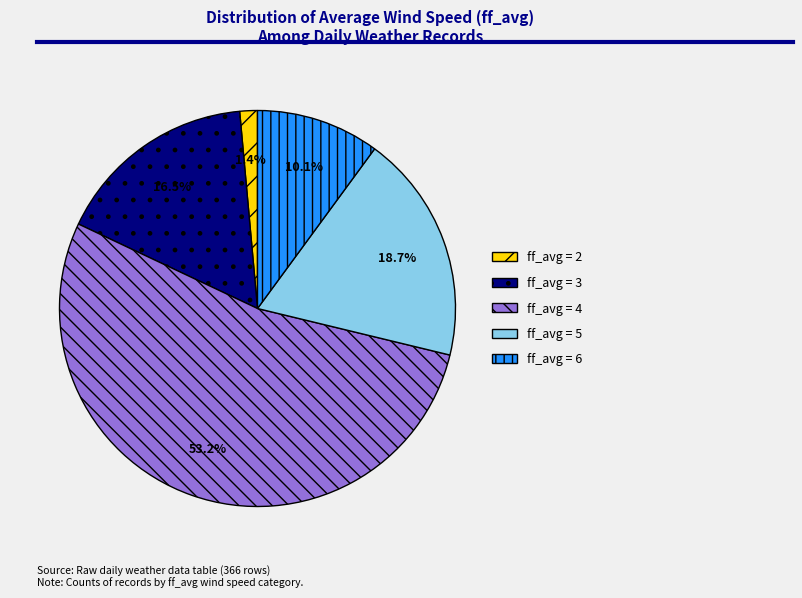

Does ff_avg = 4 account for over 50% of the chart?

Yes